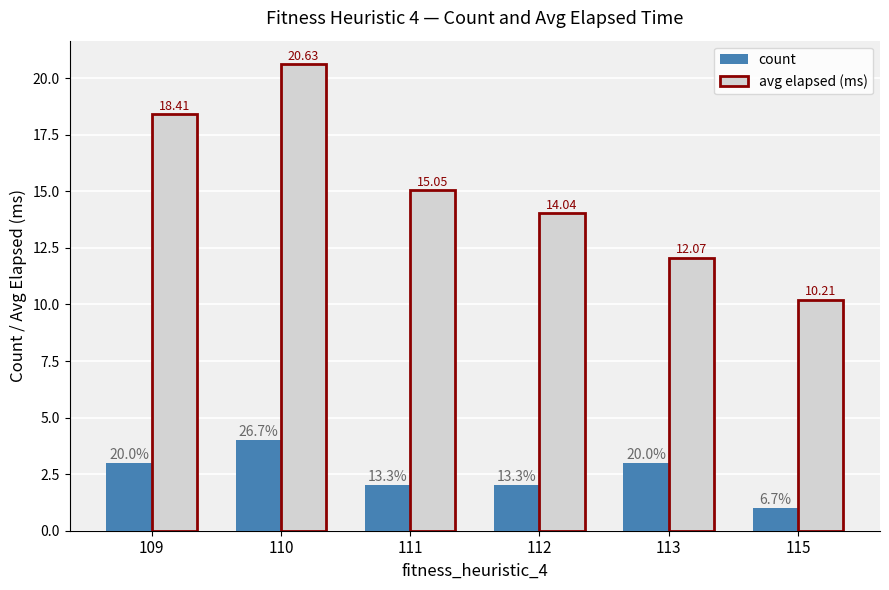

What is the sum of all avg elapsed (ms) values?

90.4